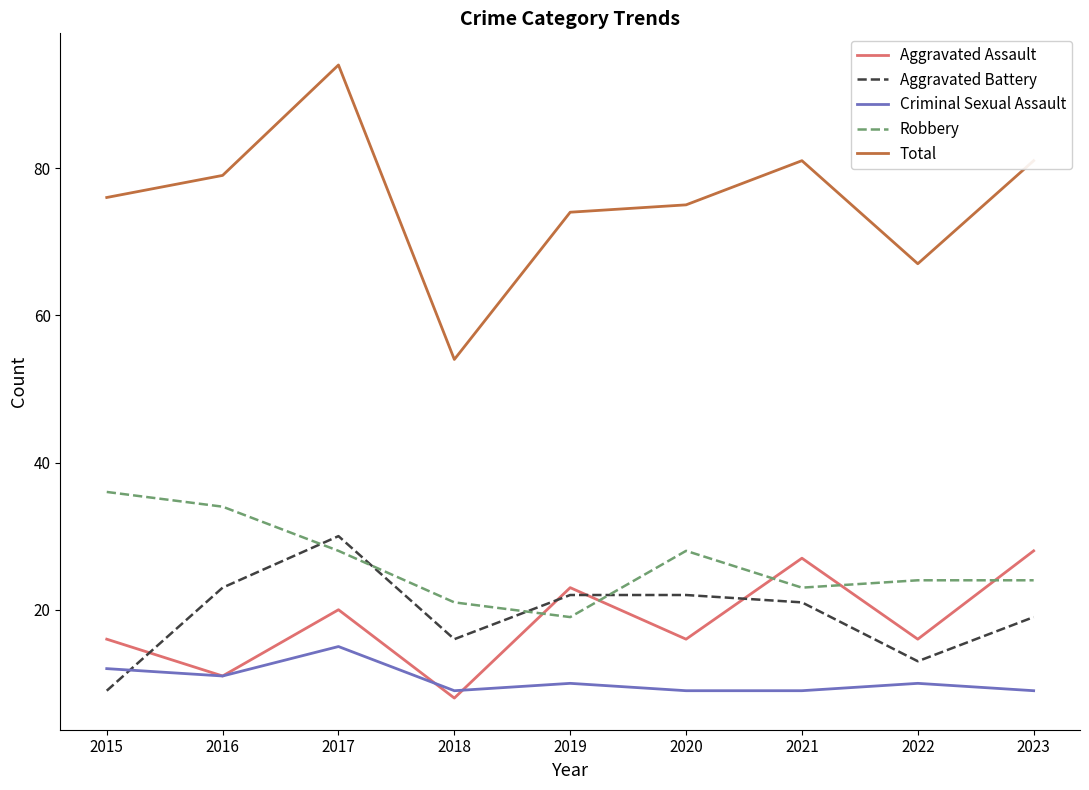

What is the average value of the Aggravated Battery series?

19